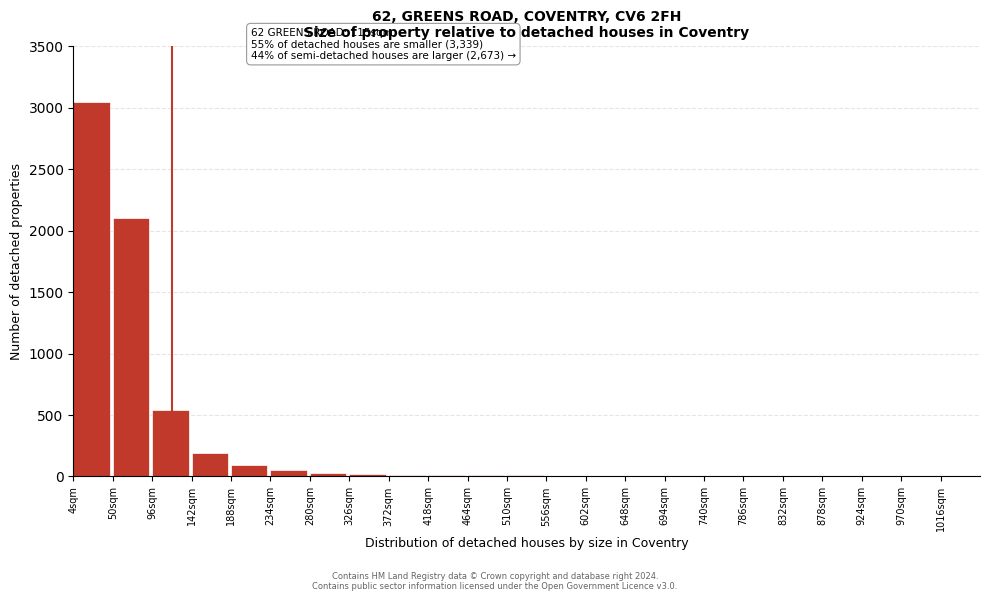

What is the greatest value displayed?

3050